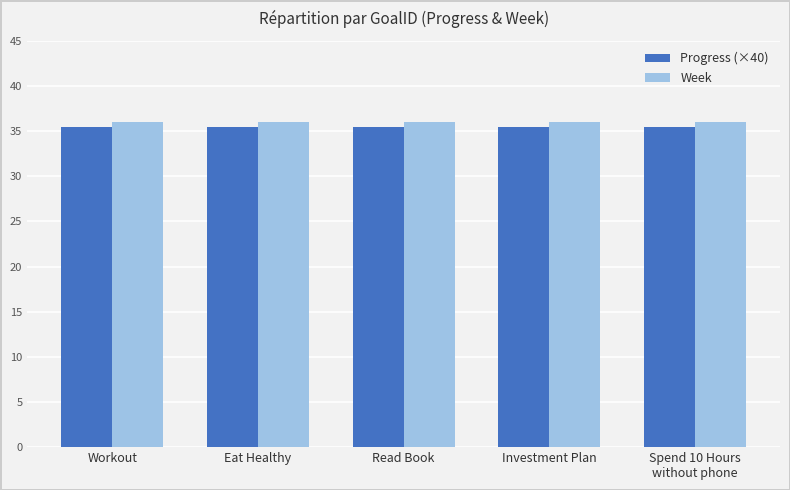

What value does the Week series have at Workout?

36.0